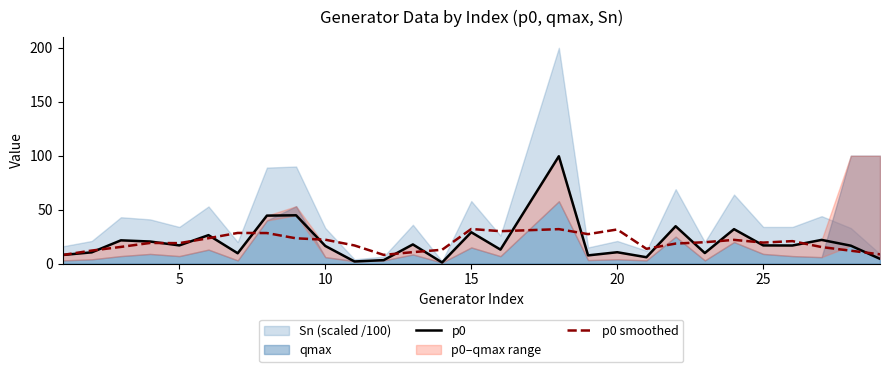

The value of p0 smoothed at 10 is 22.2. True or false?

True